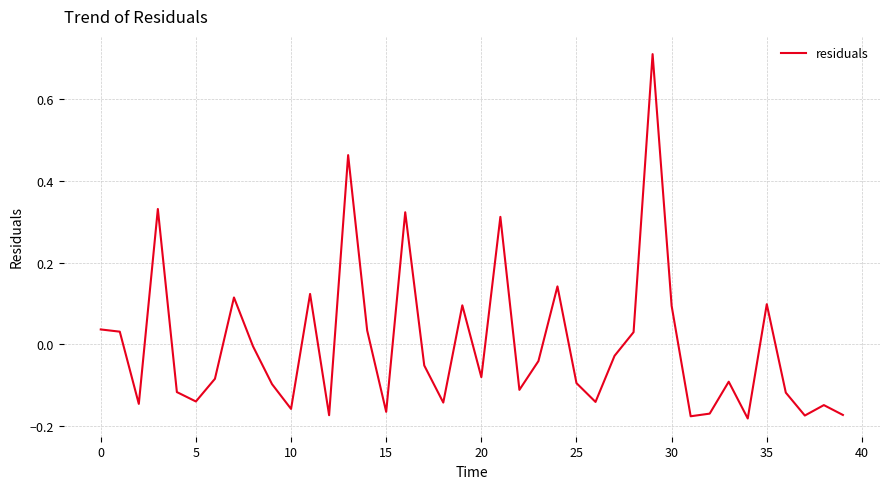

Does the chart have visible grid lines?

Yes